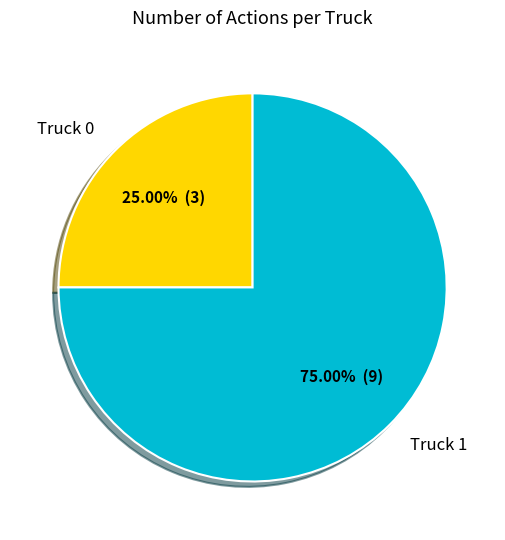

To the nearest percent, what is the average slice percentage?

50%